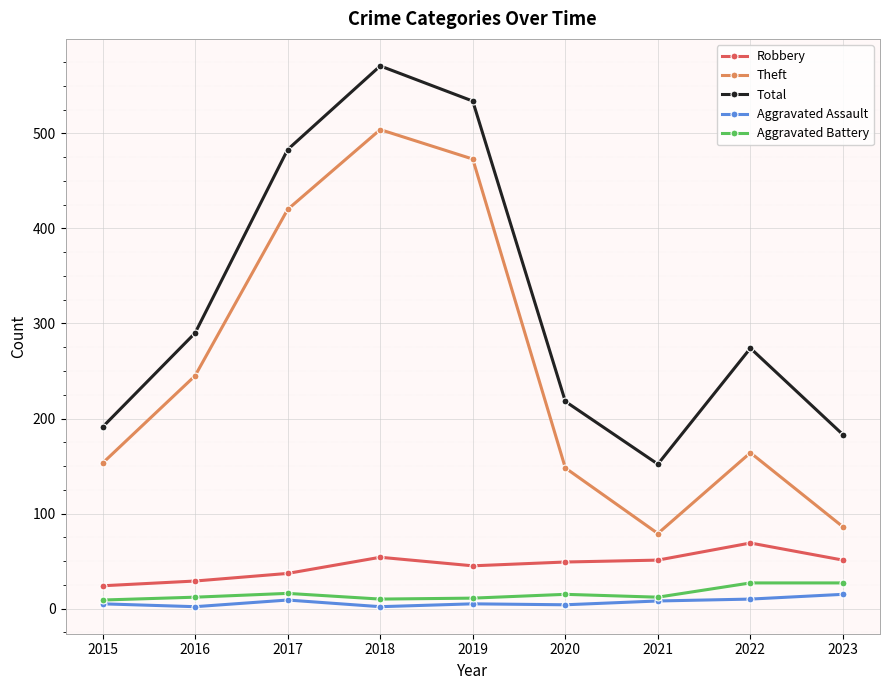

What is the smallest value displayed?

2